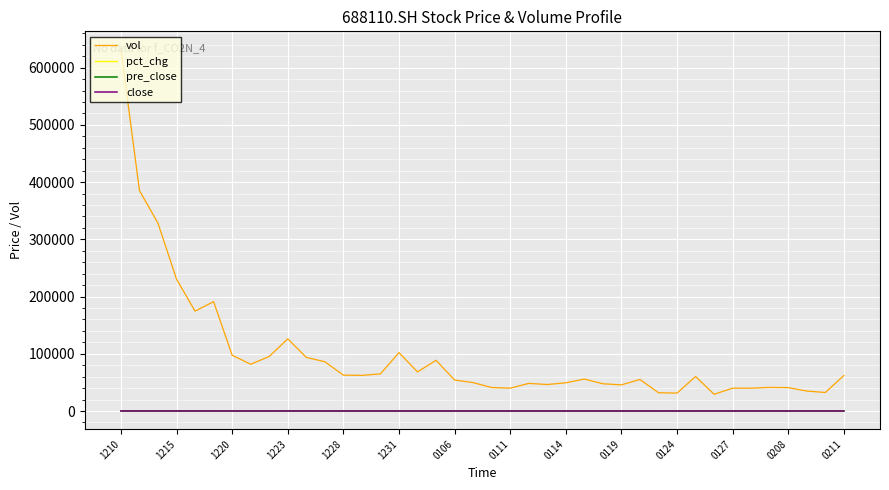

Which series has the widest spread of values?

vol